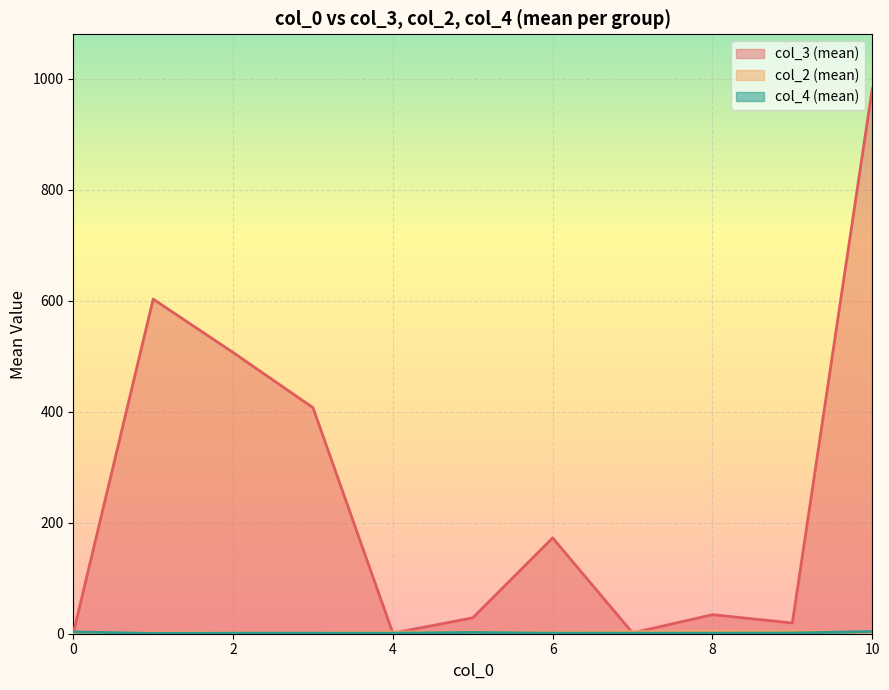

What is the maximum value for col_3 (mean)?

982.0